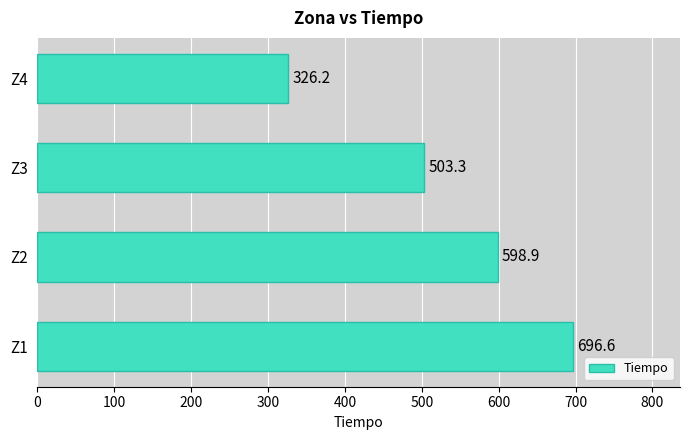

Reading top to bottom, what are all the values shown in this chart?

Z4=326.2	Z3=503.3	Z2=598.9	Z1=696.6